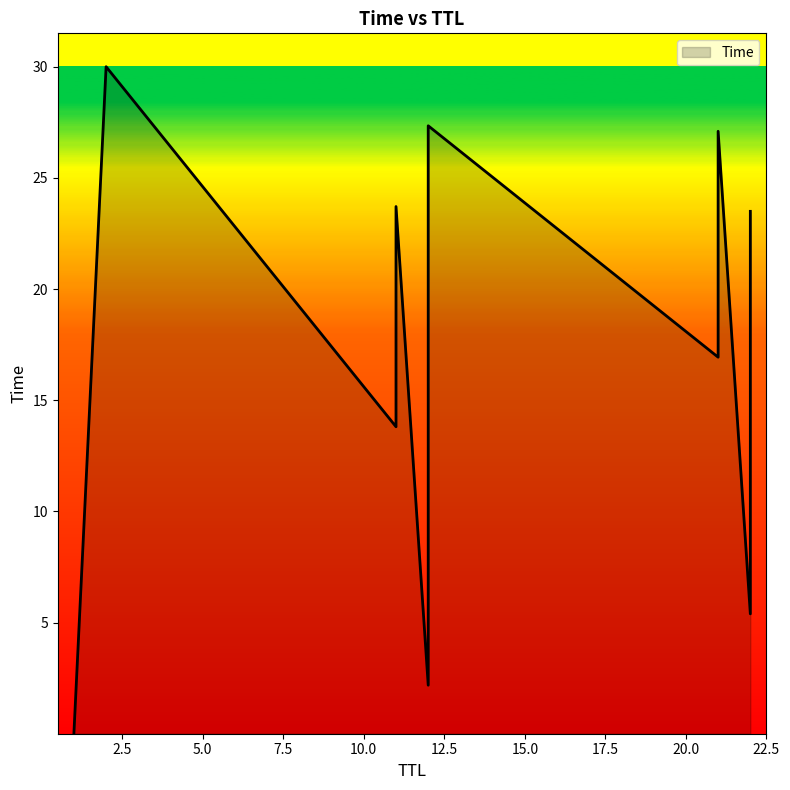

How many values exceed 16?

7